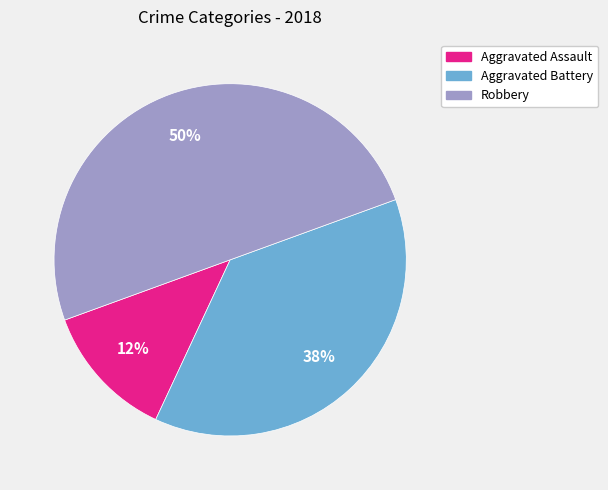

Do Robbery and Aggravated Assault together represent more than half of the pie?

Yes